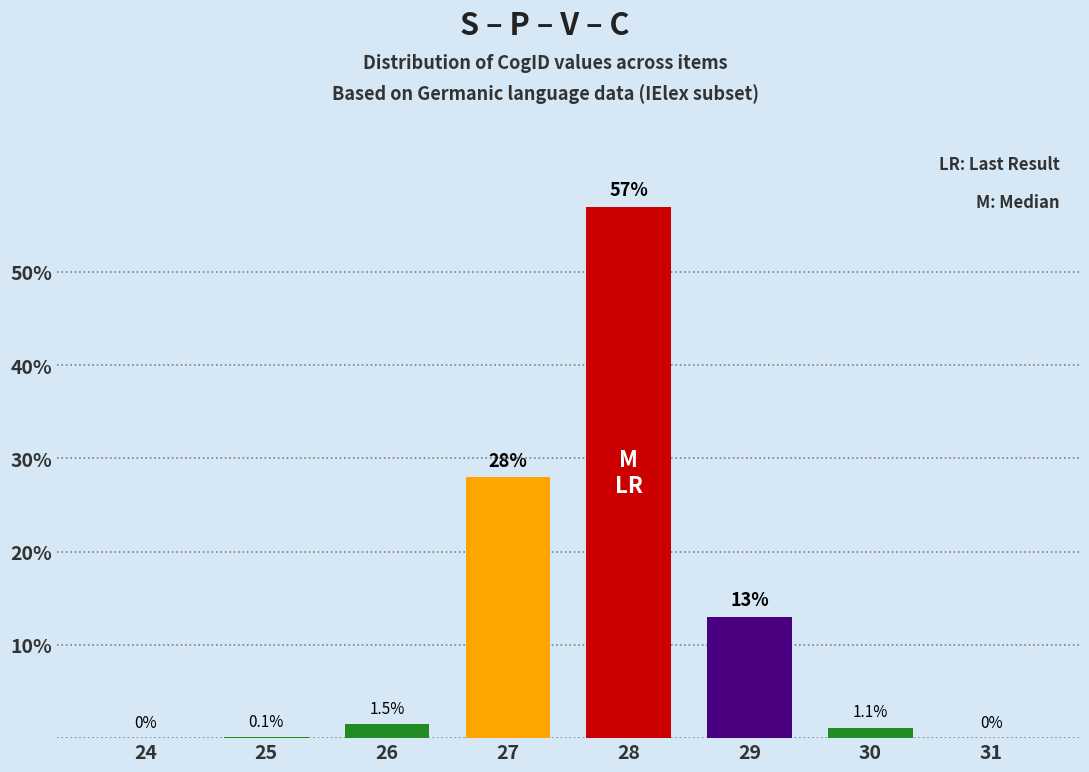

Reading left to right, list all the values displayed in this chart.

24=0.0	25=0.1	26=1.5	27=28.0	28=57.0	29=13.0	30=1.1	31=0.0